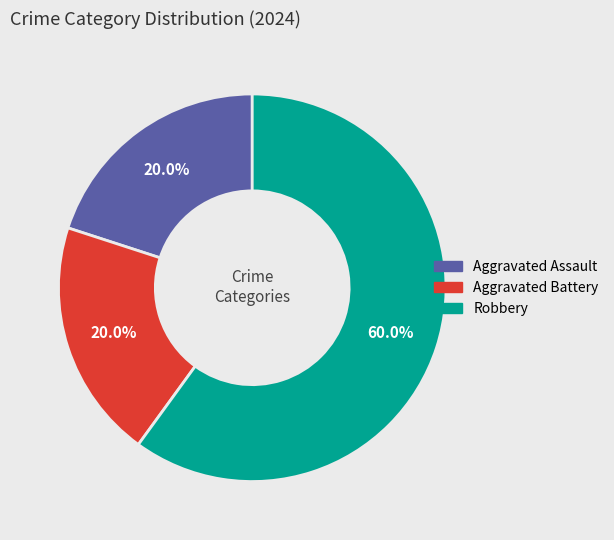

Combined, what portion of the pie is Aggravated Assault and Robbery?

80.0%